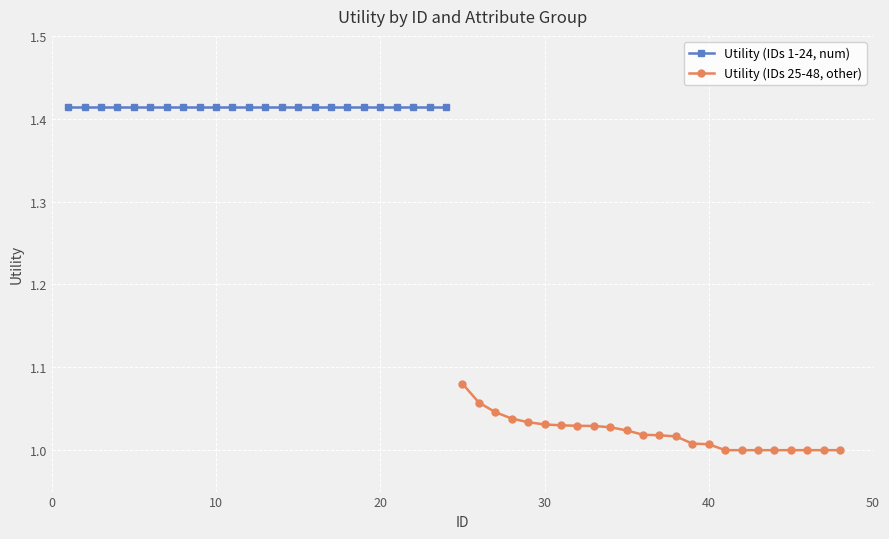

Rank the series at 10 from highest to lowest value.

Utility (IDs 1-24, num), Utility (IDs 25-48, other)